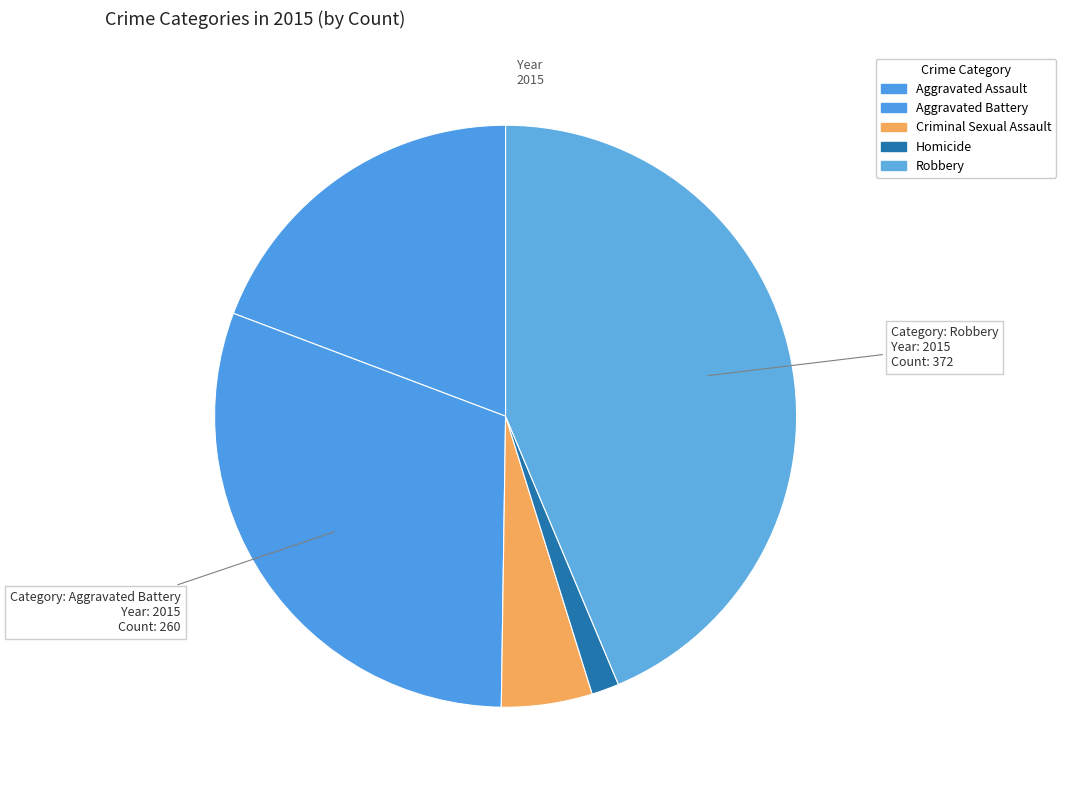

To the nearest percent, what is the combined percentage of Aggravated Battery and Robbery?

74%